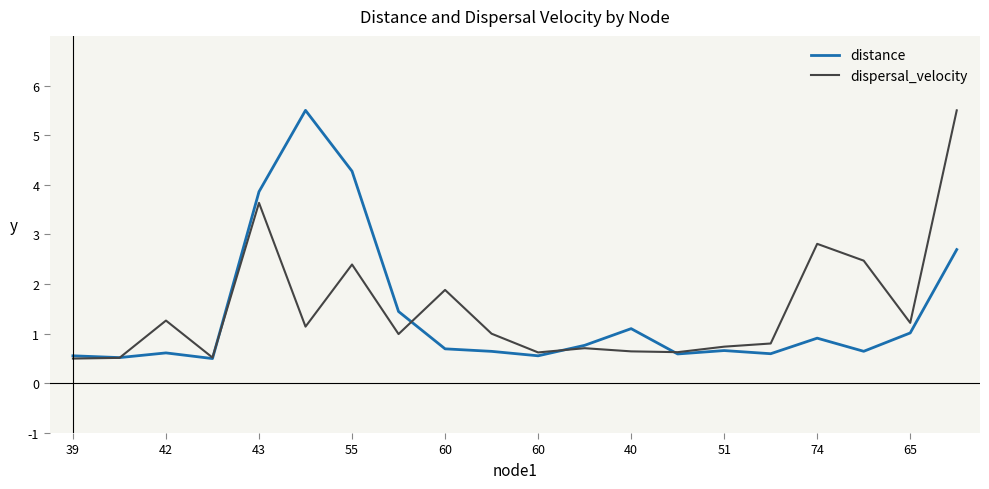

What is the maximum value for dispersal_velocity?

5.5